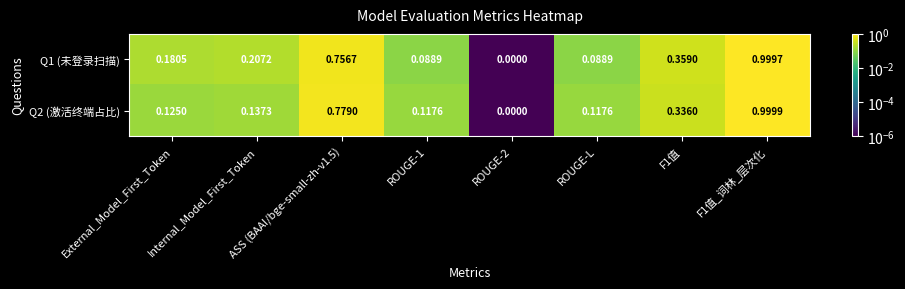

Count the number of data series in this chart.

2